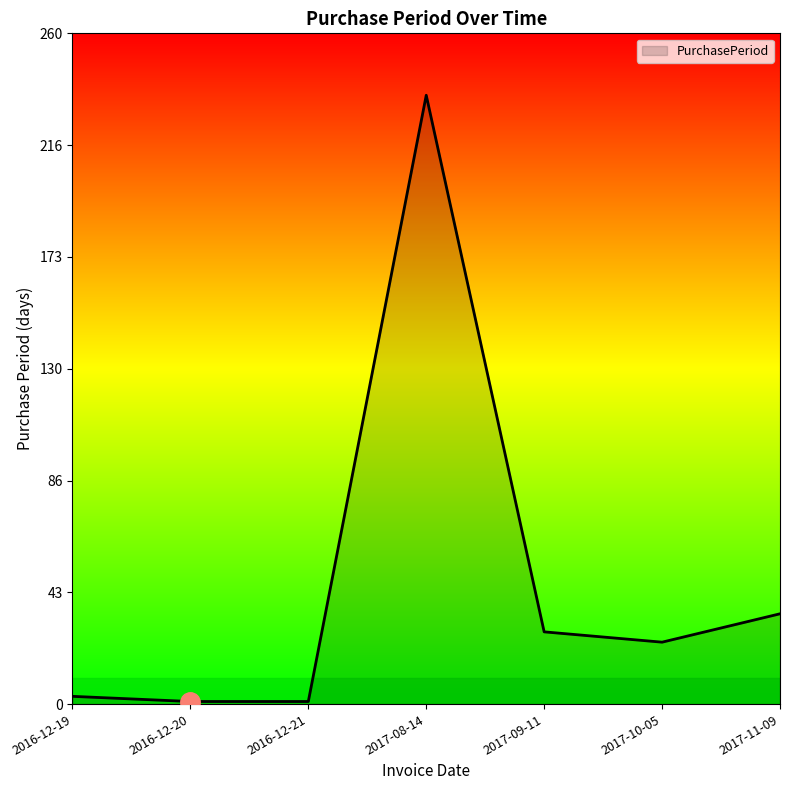

How many series are shown in this chart?

1